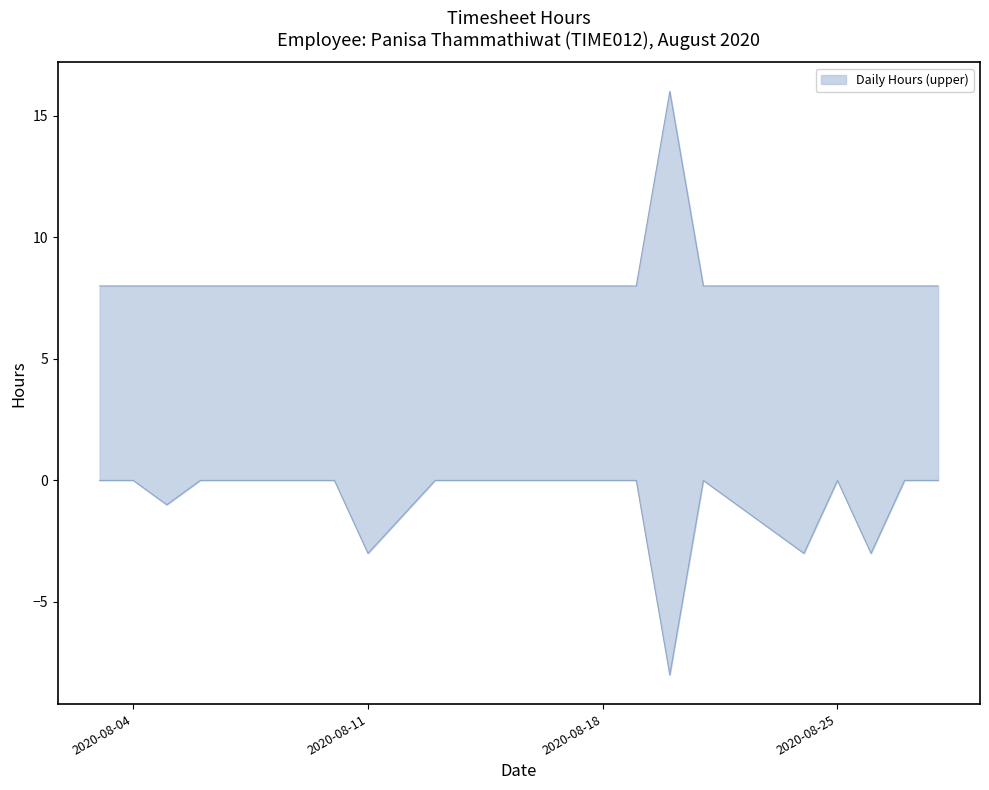

The Daily Hours (upper) series shows 8 at 2020-08-25. True or false?

True